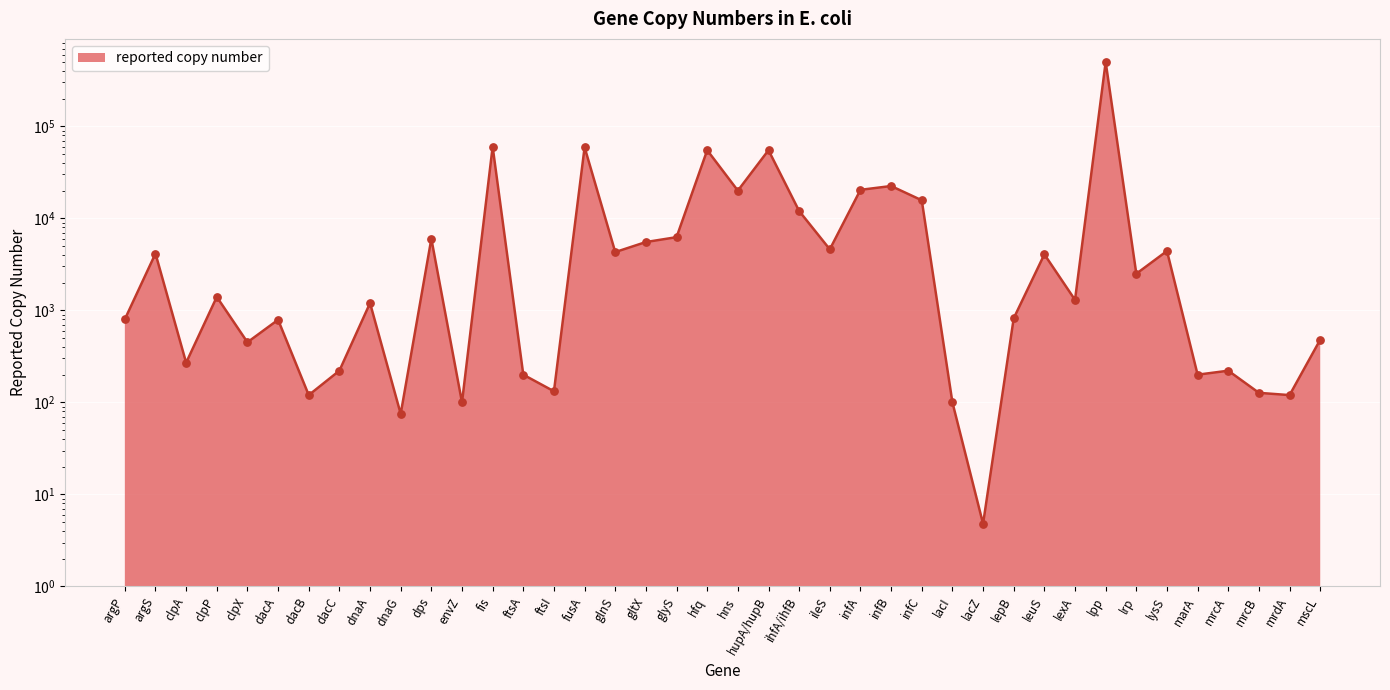

Between lrp and argP, which is larger?

lrp